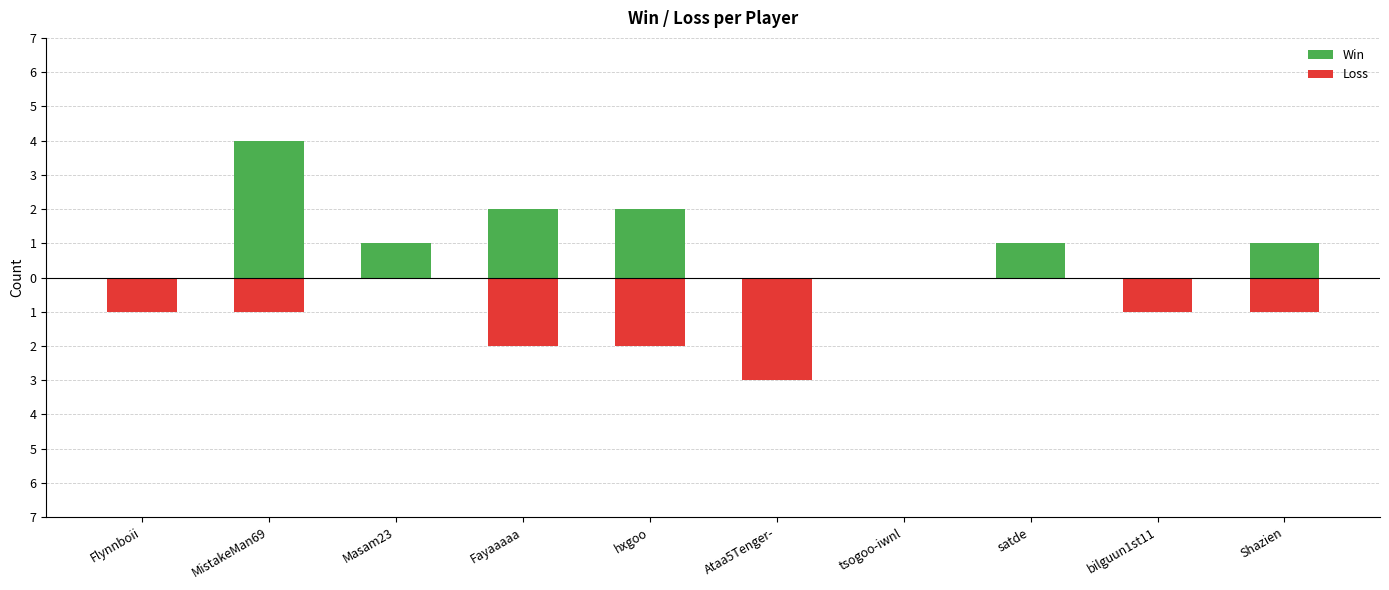

The value of Win at Flynnboii is 0. True or false?

True